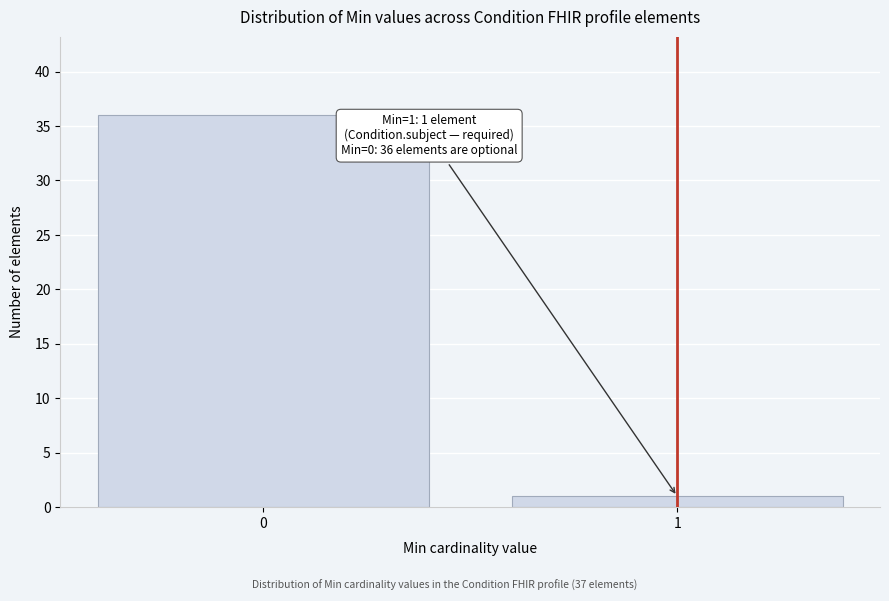

Reading right to left, transcribe all the data shown in this chart.

1=1	0=36